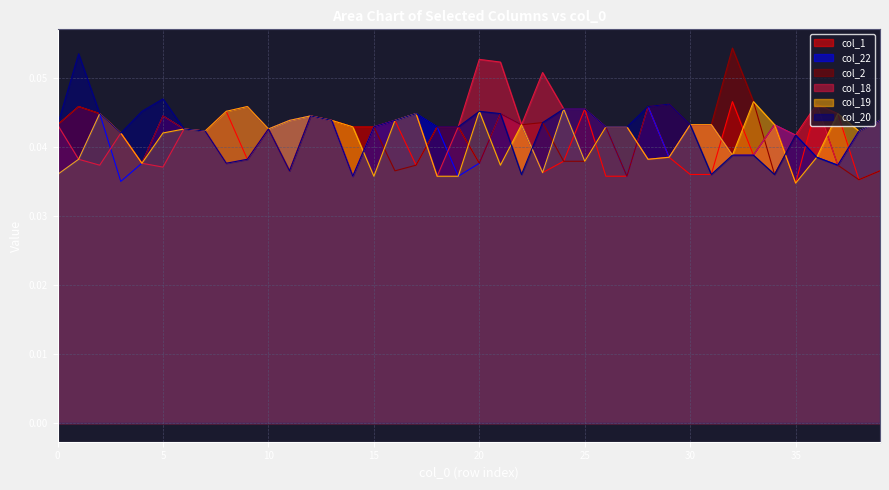

Rank the categories by col_19 value from lowest to highest.

35, 15, 18, 19, 0, 23, 21, 4, 25, 28, 1, 29, 36, 32, 3, 5, 7, 38, 6, 10, 14, 26, 27, 22, 30, 31, 34, 11, 13, 16, 39, 12, 2, 17, 37, 8, 20, 24, 9, 33